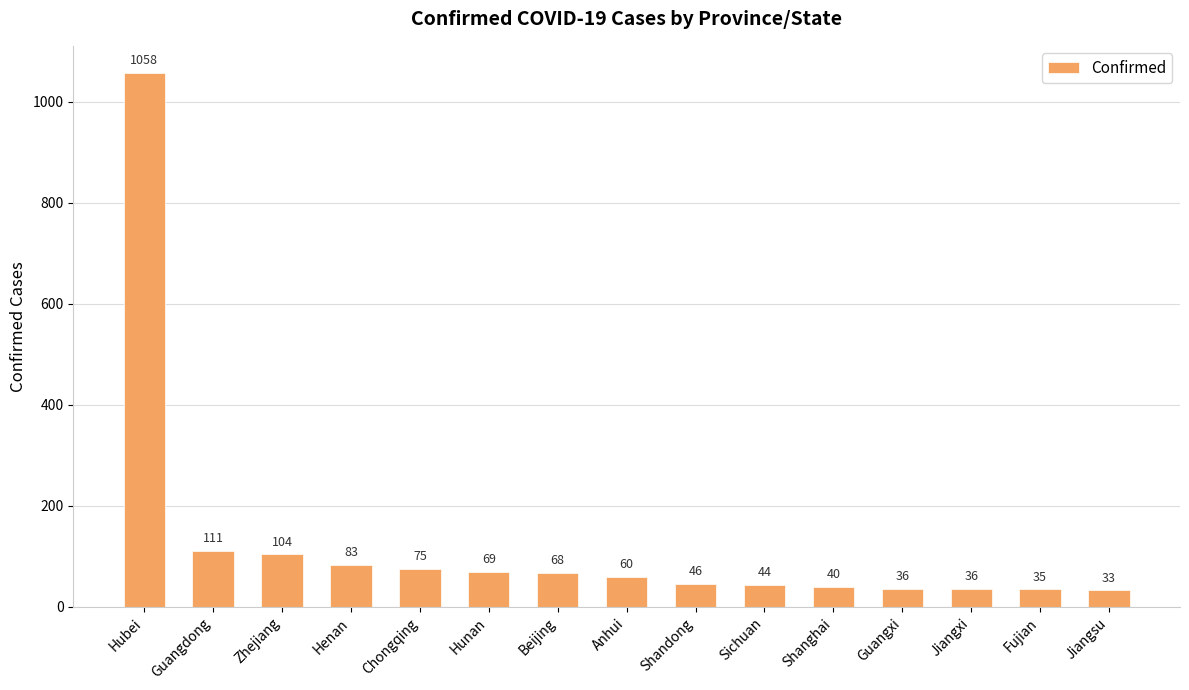

Between Hubei and Anhui, which is larger?

Hubei